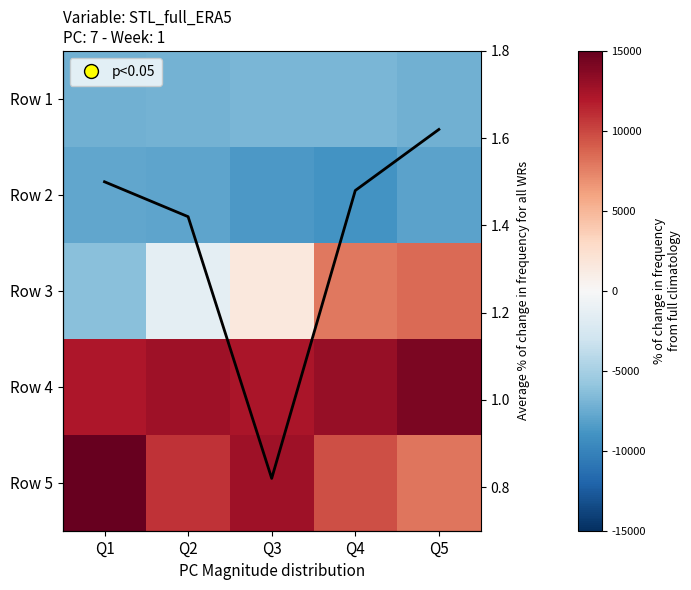

Which series has the largest range (max minus min)?

Row 3